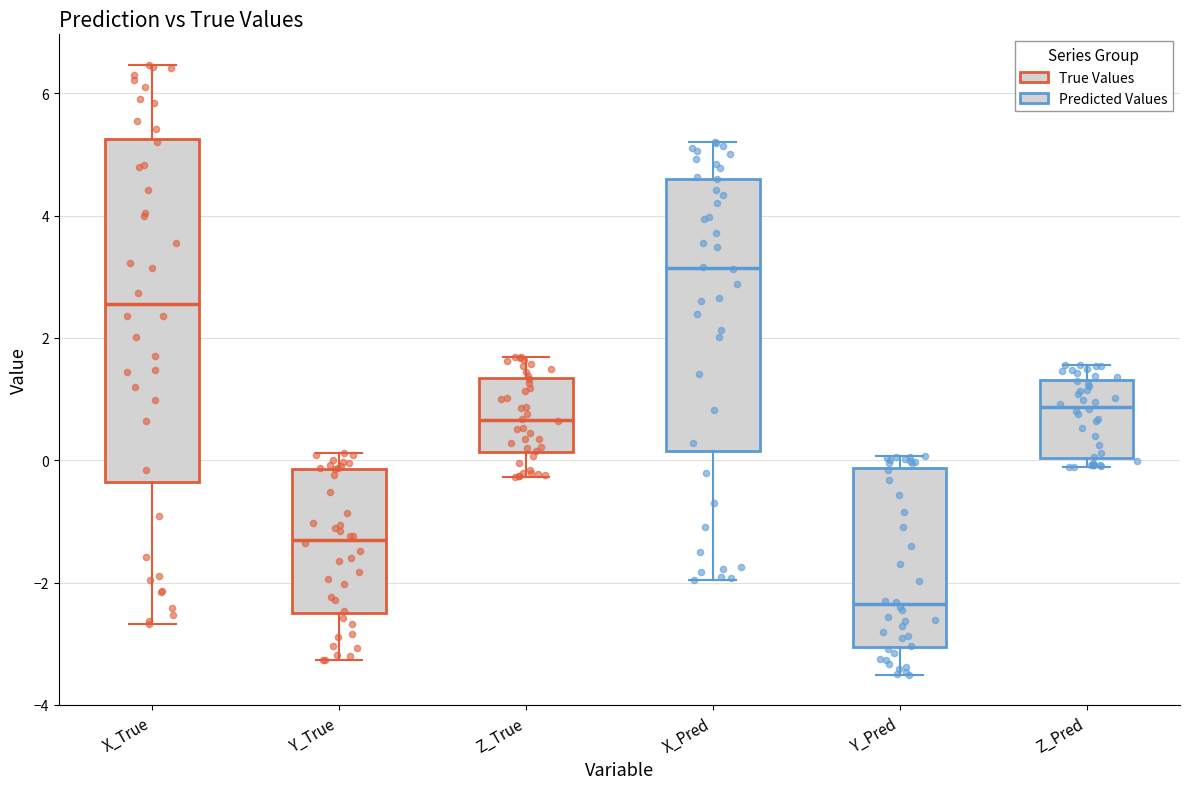

Where does the lower whisker of the box for X_Pred end on the y-axis? The values are not printed on the chart, so give them approximately, as read against the axis.

-2.0